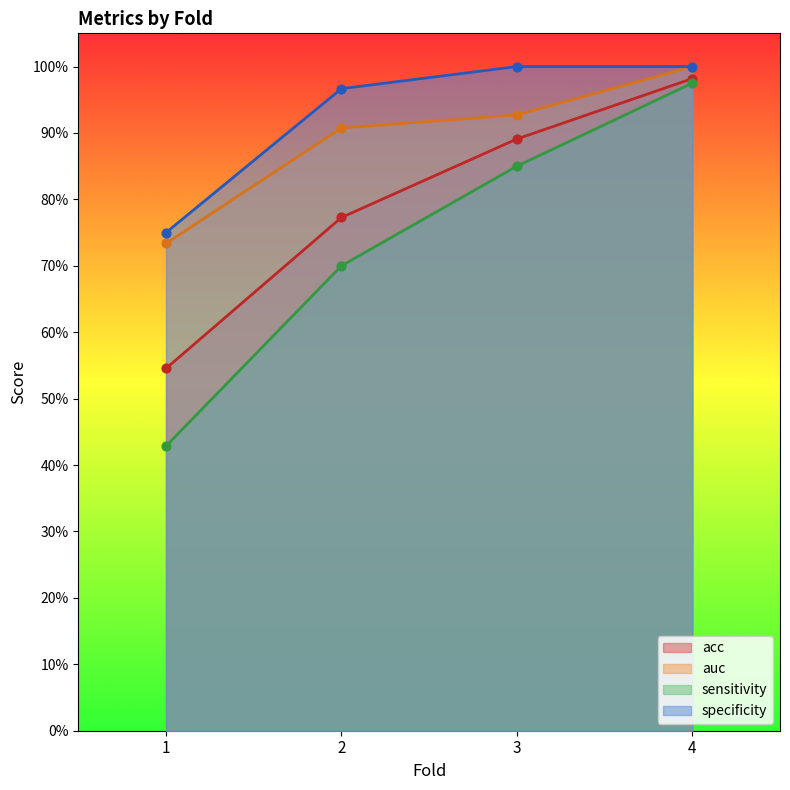

What are all the series names shown in the legend?

acc, auc, sensitivity, specificity